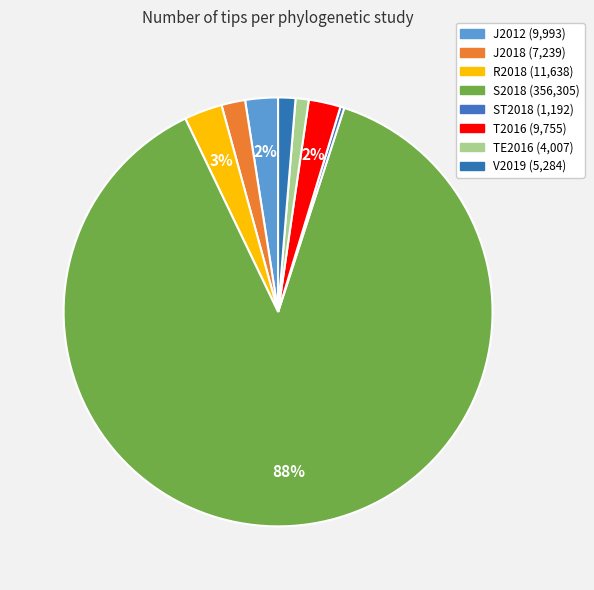

The T2016 slice represents 2% of the pie. True or false?

True